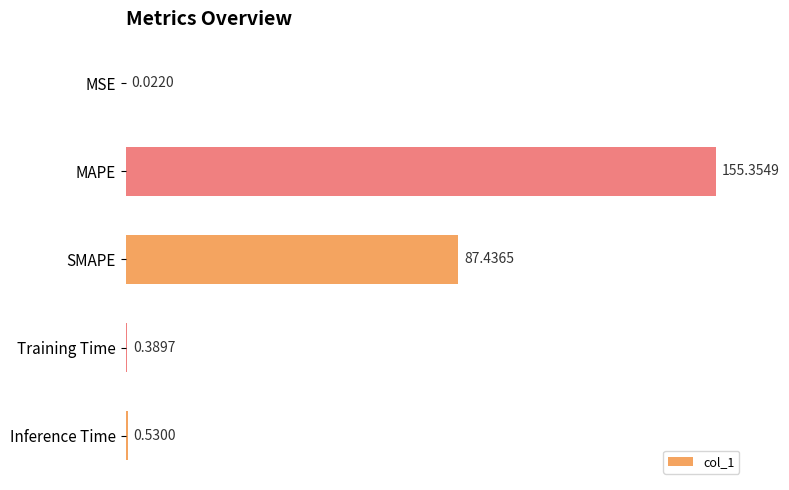

How many series are shown in this chart?

1